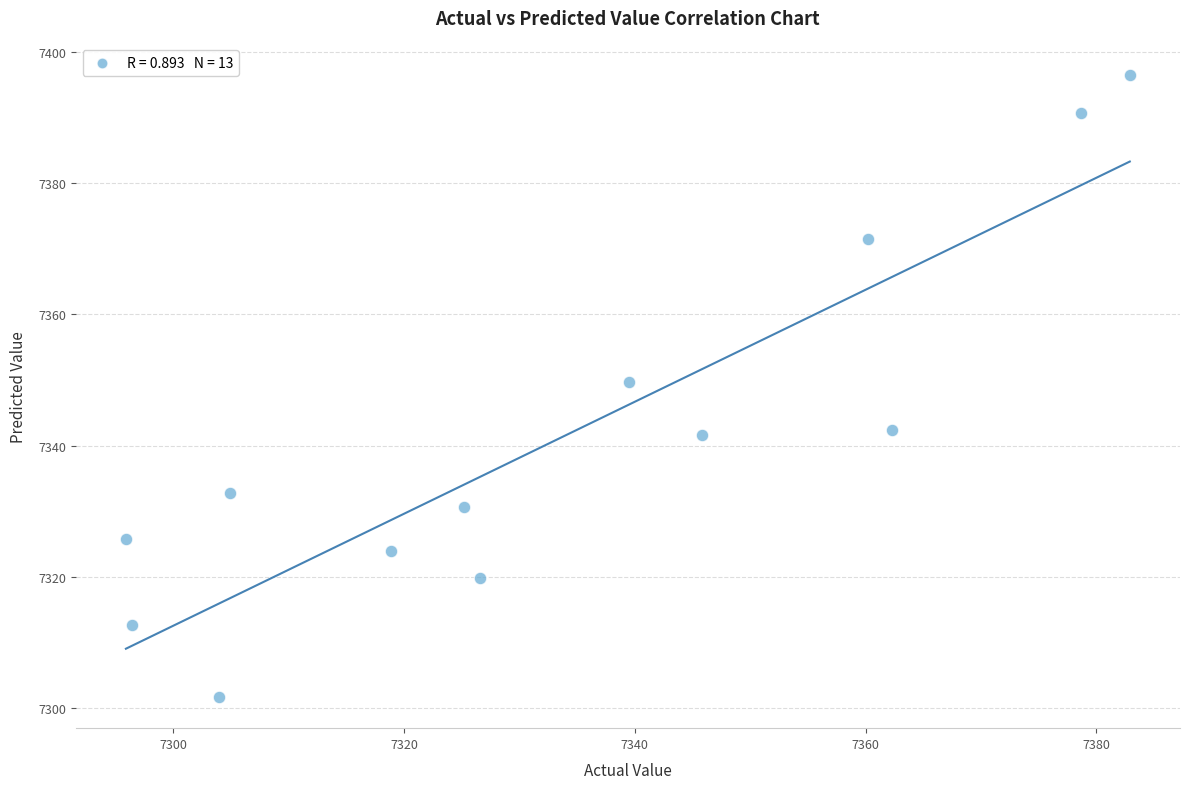

What is the range of Y values (max minus min)?

94.8